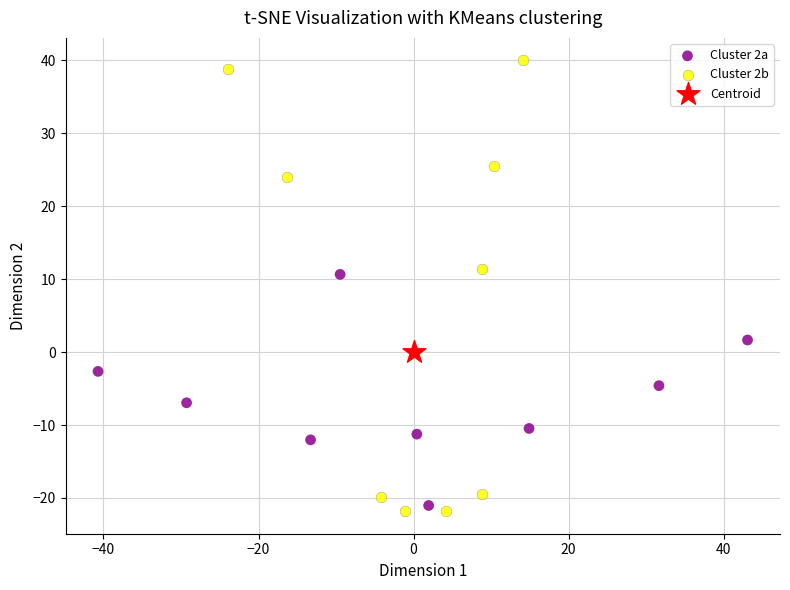

What are all the series names shown in the legend?

Cluster 2a, Cluster 2b, Centroid